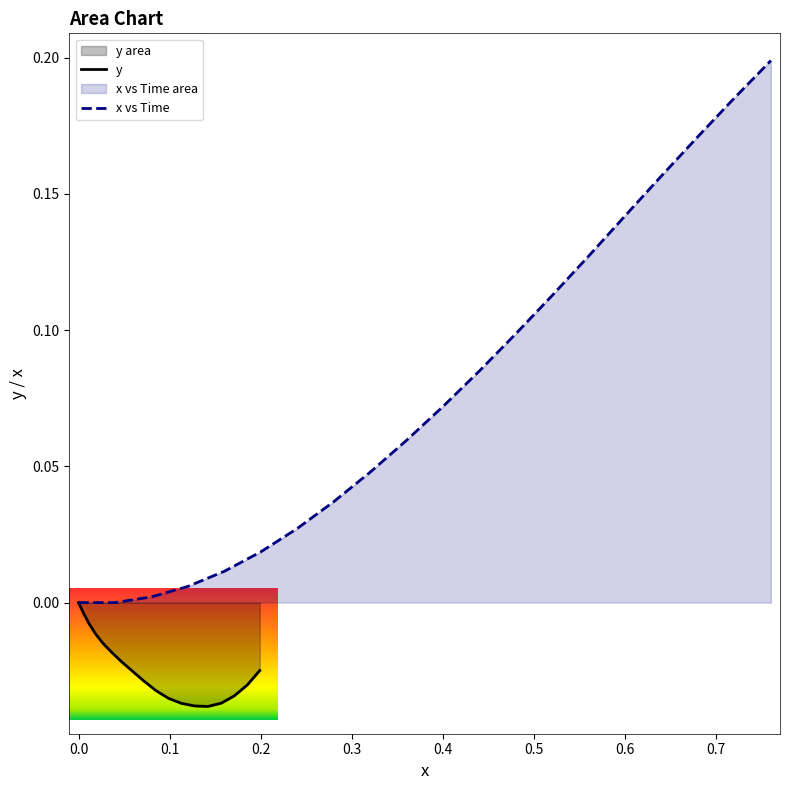

Reading right to left, extract all data points from this chart.

x: 0.2	0.2	0.2	0.2	0.1	0.1	0.1	0.1	0.1	0.1	0.1	0.0	0.0	0.0	0.0	0.0	0.0	0.0	0.0	0.0
y: -0.0	-0.0	-0.0	-0.0	-0.0	-0.0	-0.0	-0.0	-0.0	-0.0	-0.0	-0.0	-0.0	-0.0	-0.0	-0.0	-0.0	-0.0	0.0	0.0